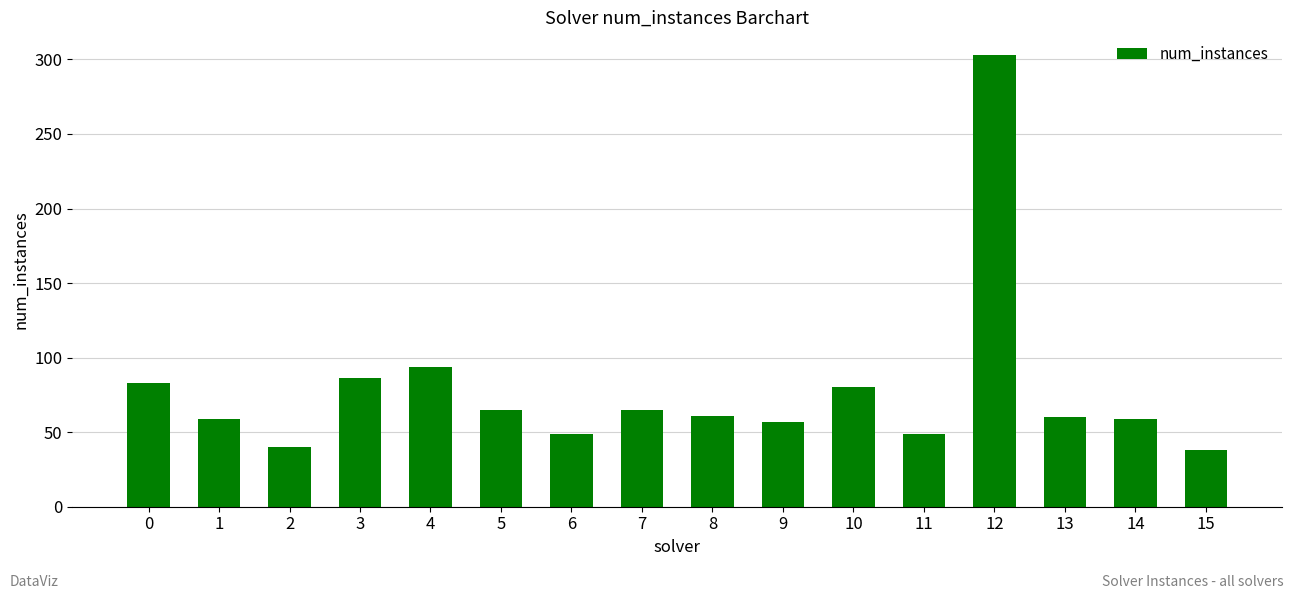

What is the ratio of the value at 5 to the value at 14?

1.1